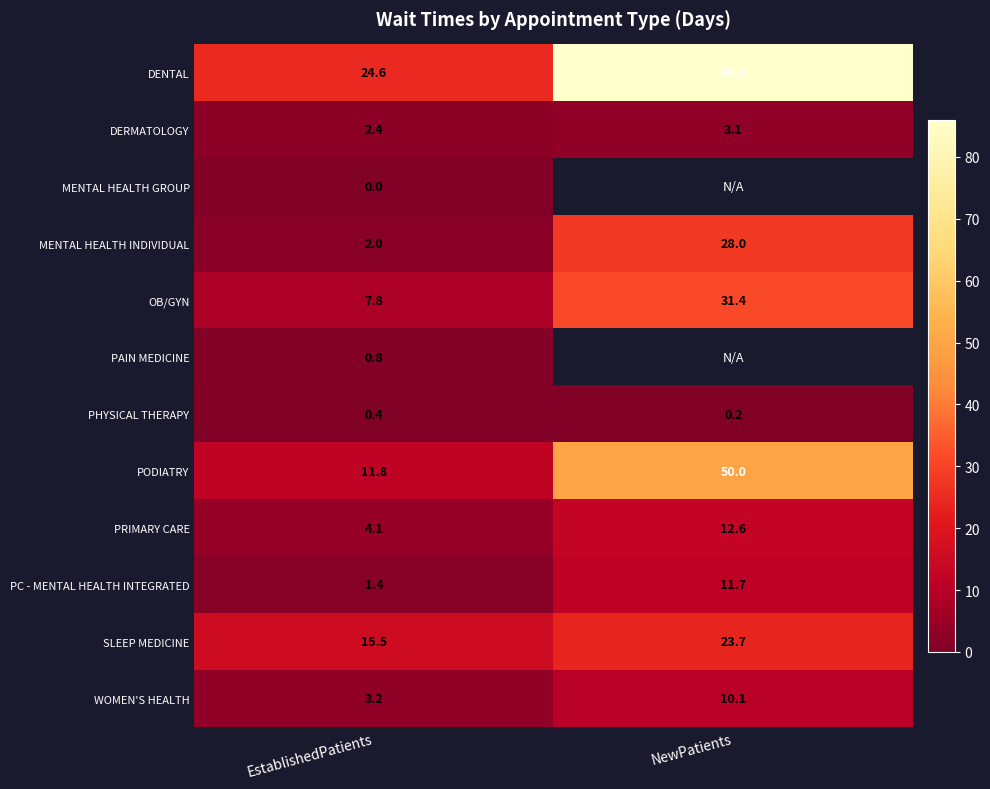

Rank the categories by OB/GYN value from lowest to highest.

EstablishedPatients, NewPatients